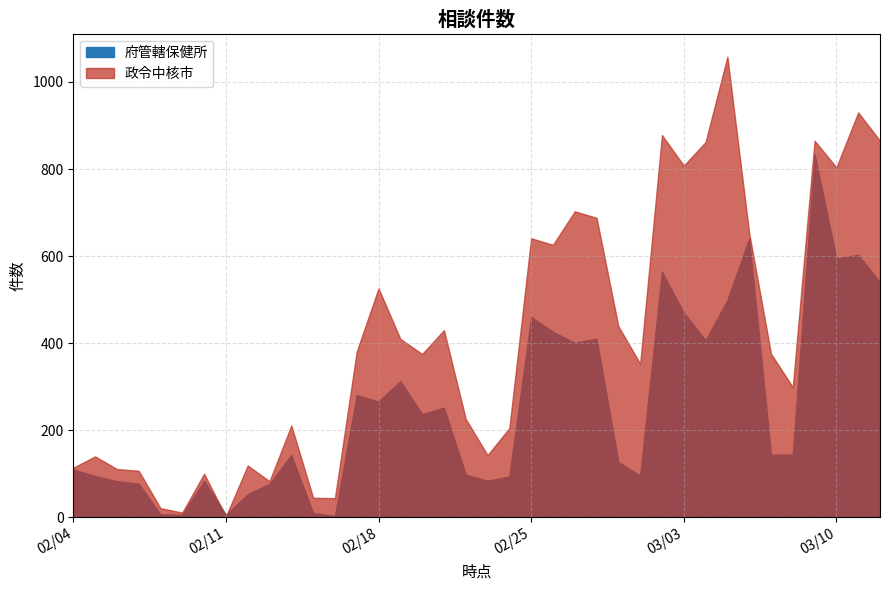

Where is the first local minimum for 政令中核市?

2020-02-09